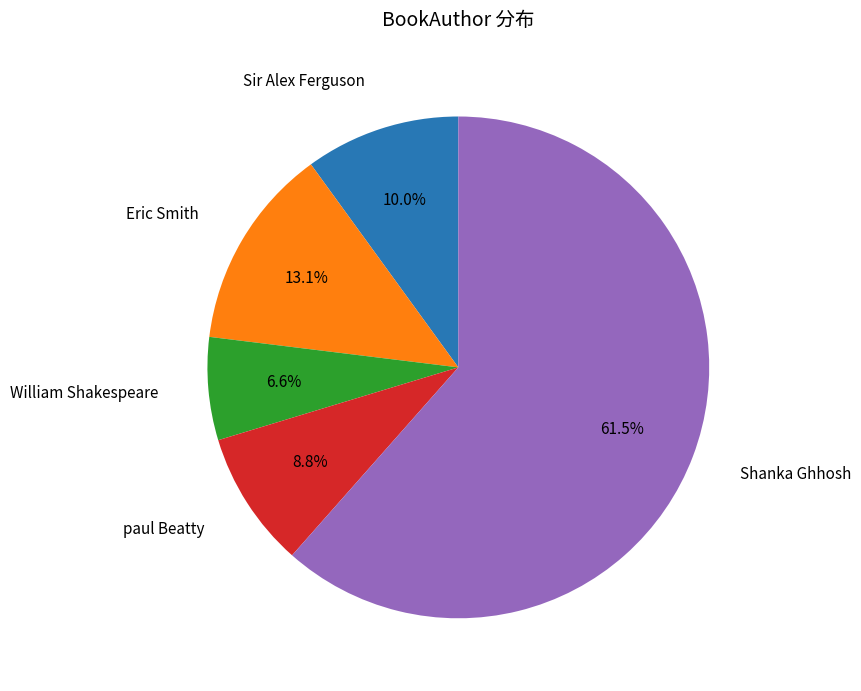

Is there any slice that represents more than half of the pie?

Yes